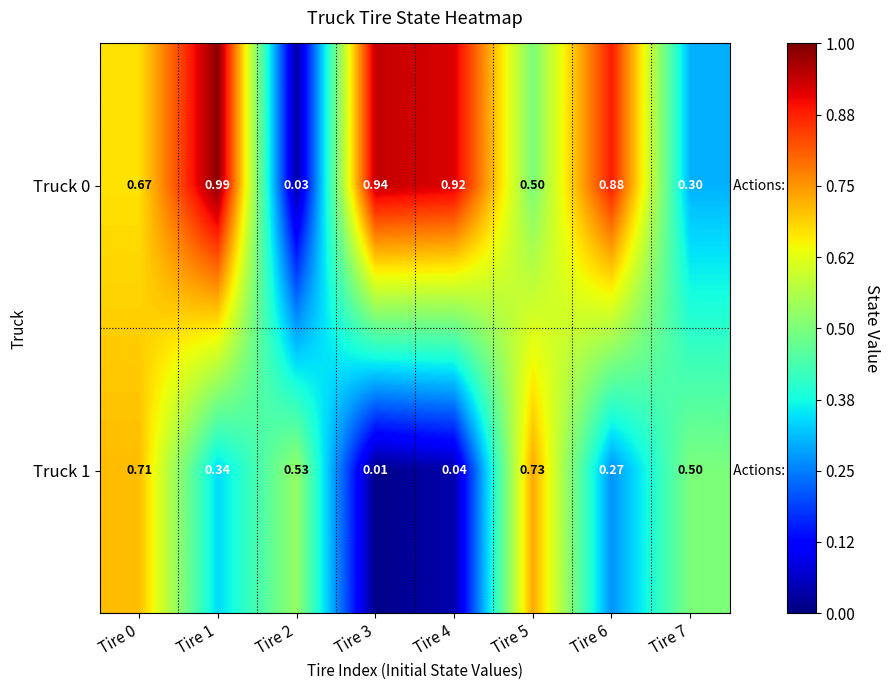

Count the number of data series in this chart.

2